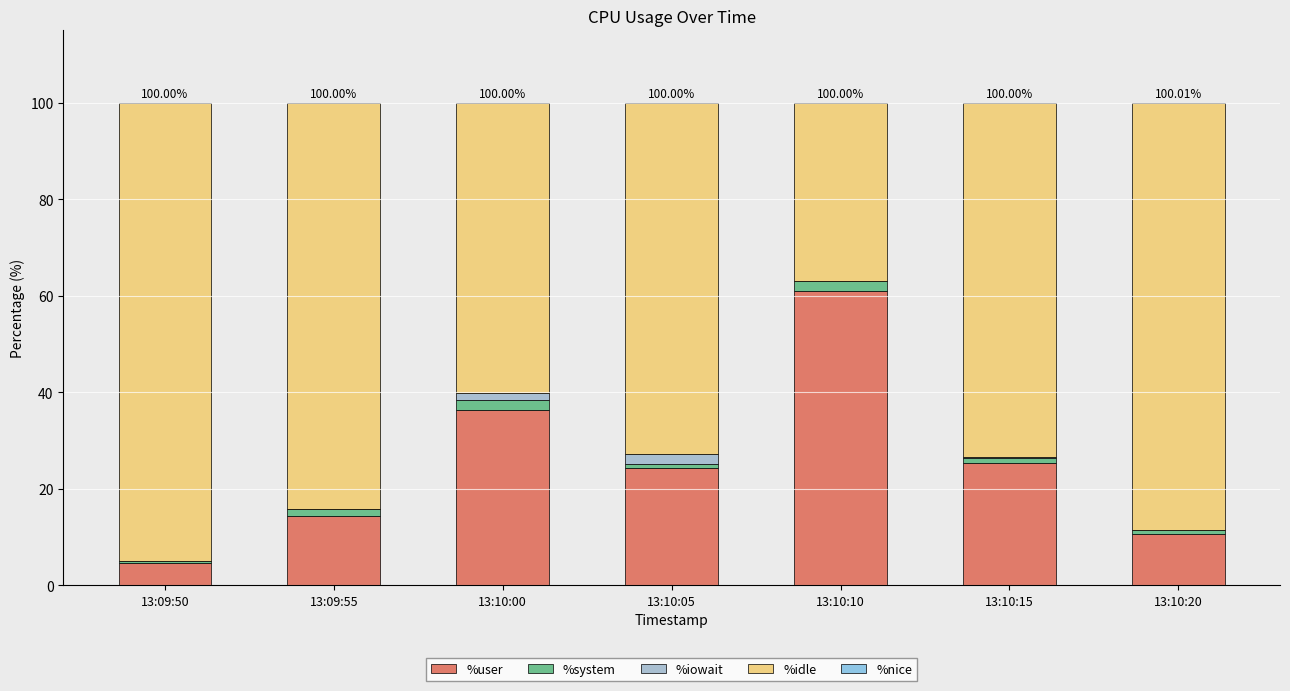

Count the number of categories in the chart.

7